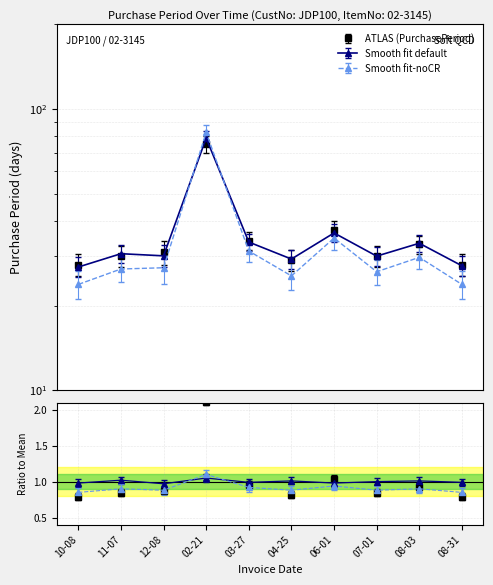

List the labels in order of value, smallest first.

2016-10-08, 2017-08-31, 2017-04-25, 2016-11-07, 2017-07-01, 2016-12-08, 2017-08-03, 2017-03-27, 2017-06-01, 2017-02-21